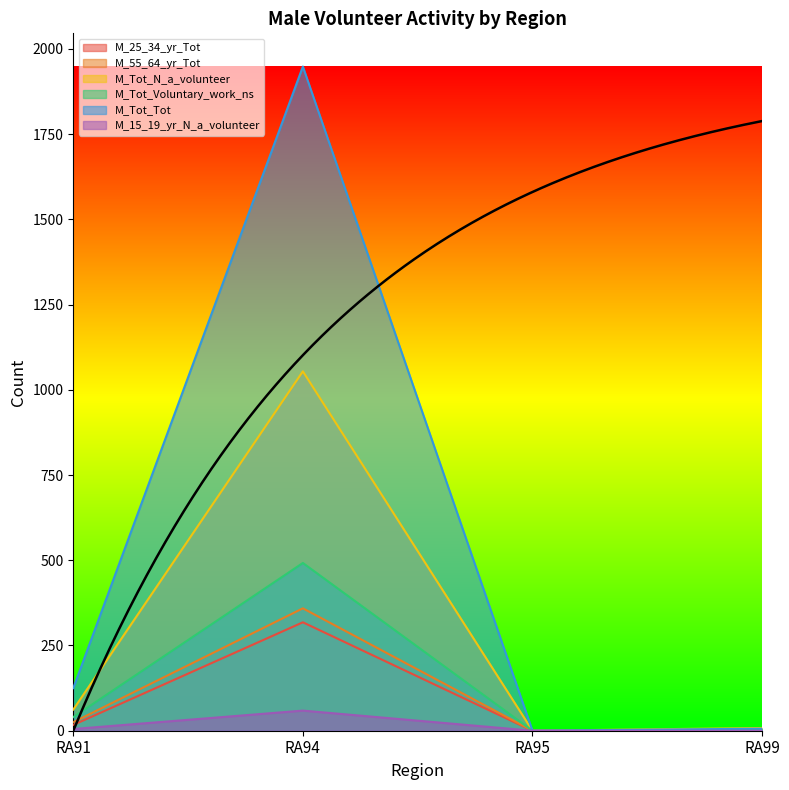

Read the M_55_64_yr_Tot value at RA94.

359